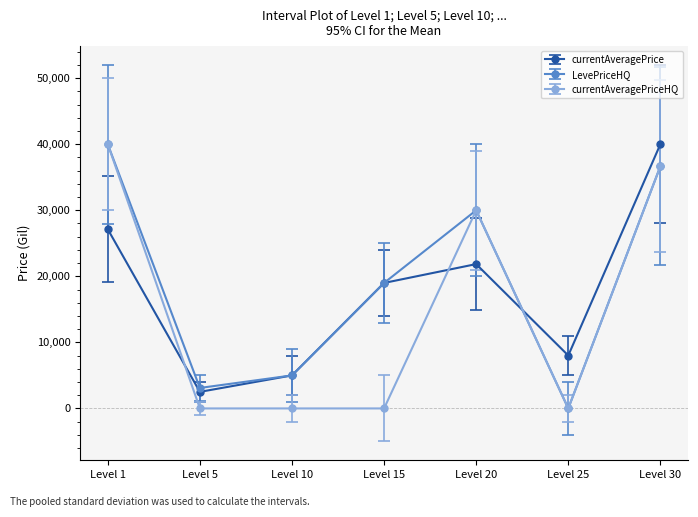

Is the value of currentAveragePriceHQ at Level 15 greater than the value of currentAveragePrice at Level 25?

No